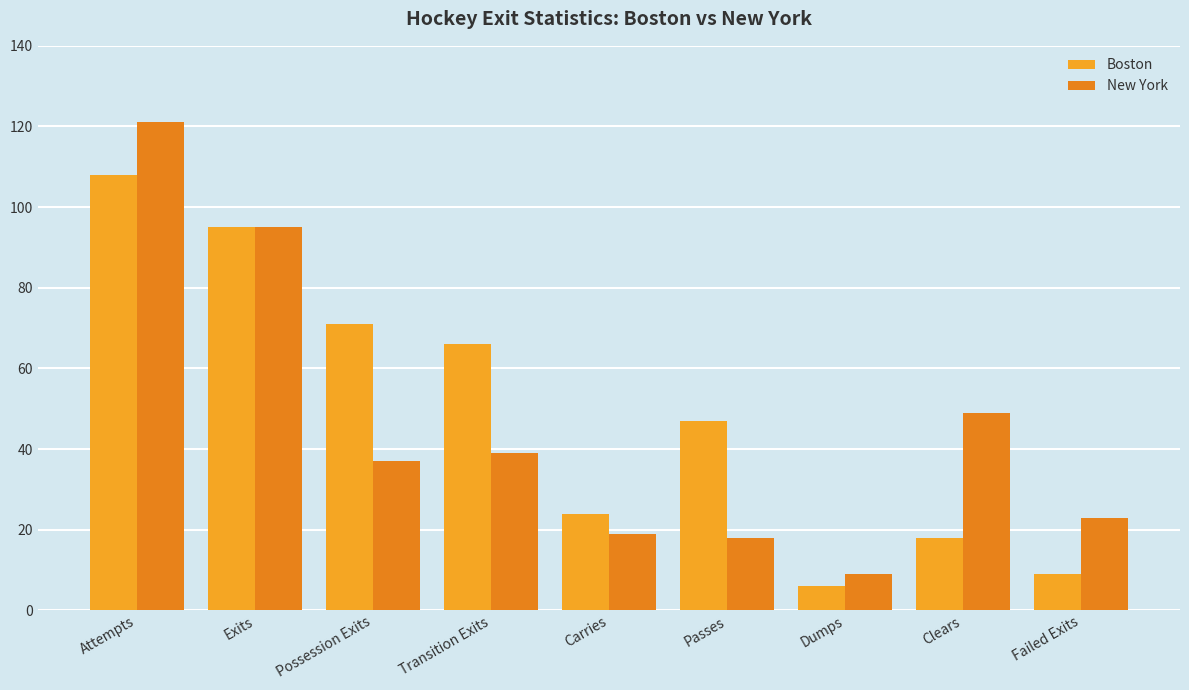

What are all the series names shown in the legend?

Boston, New York